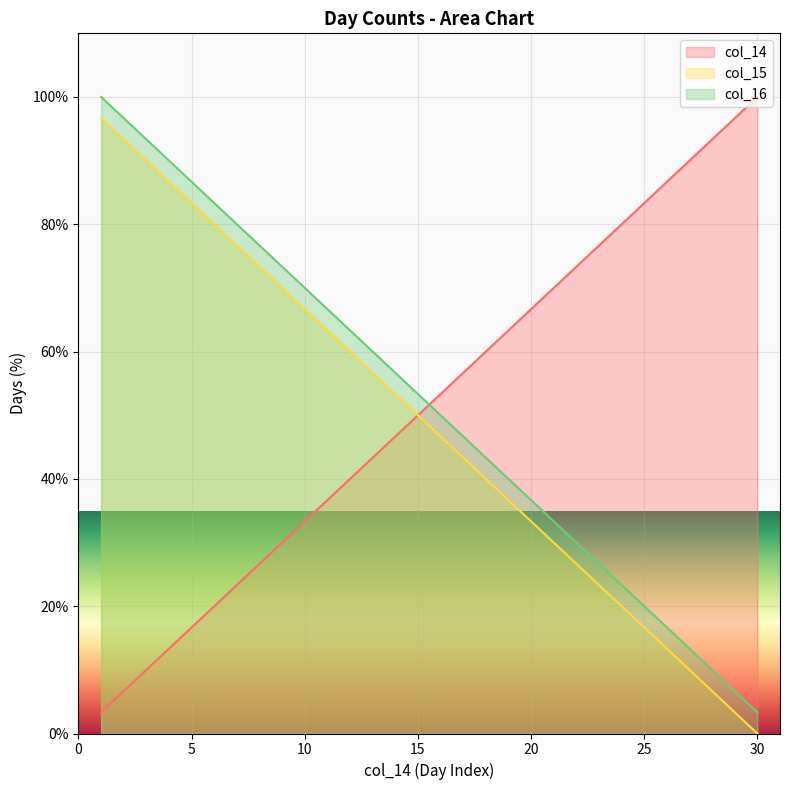

What is the maximum value shown in the chart?

100.0